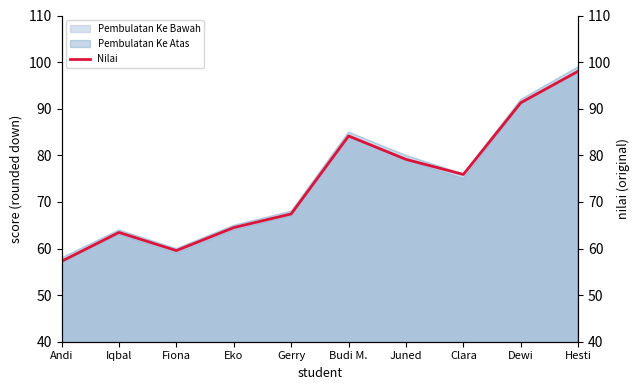

What is the maximum value shown in the chart?

98.0